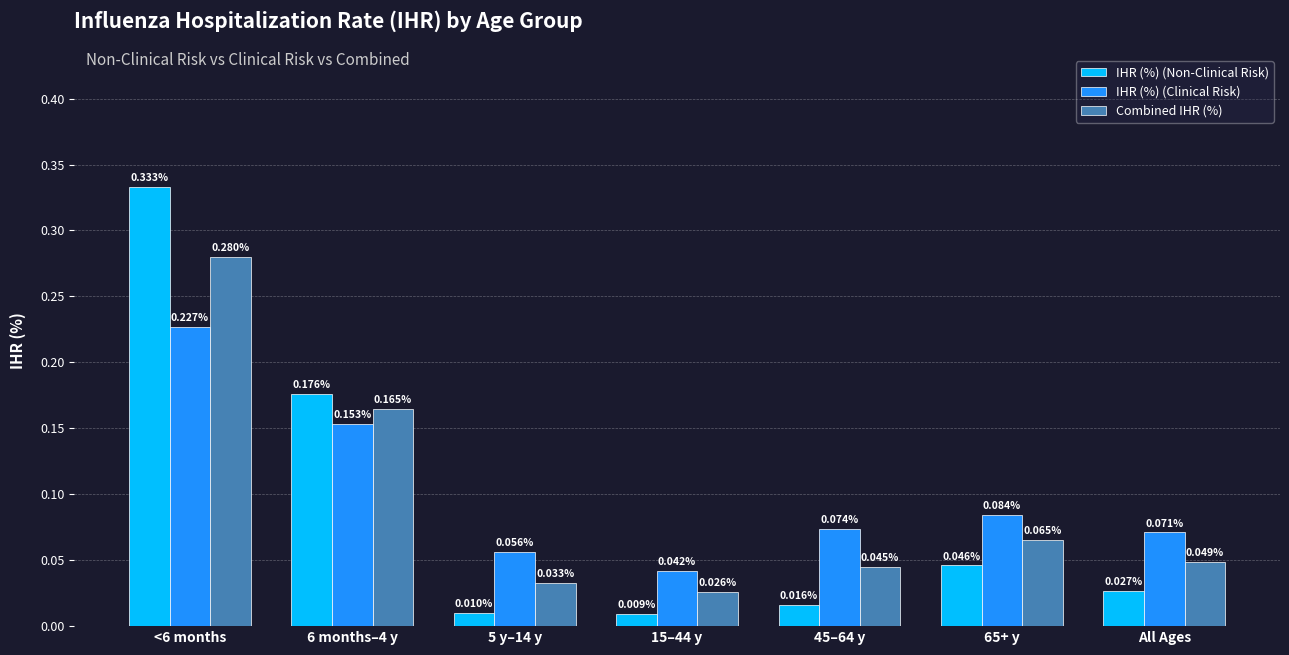

At how many categories does at least one series exceed 0?

7